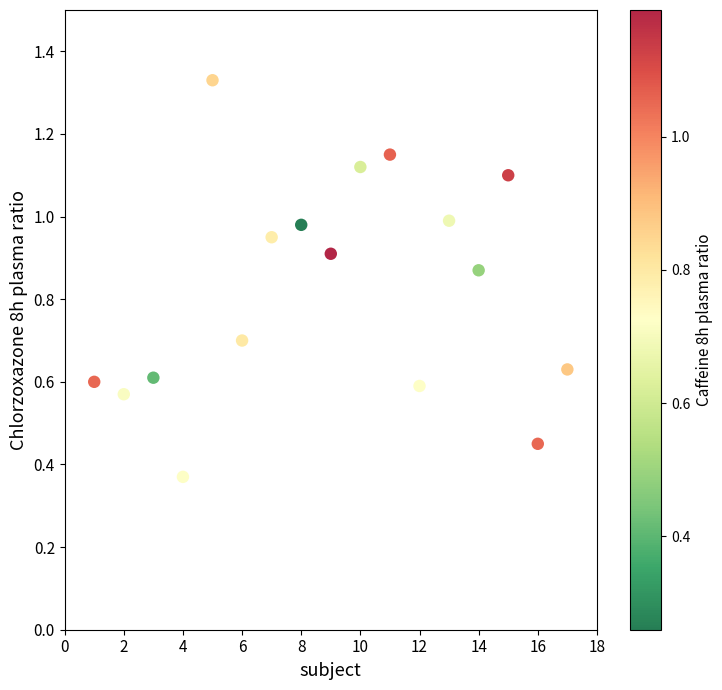

What is the range of X values (max minus min)?

16.0